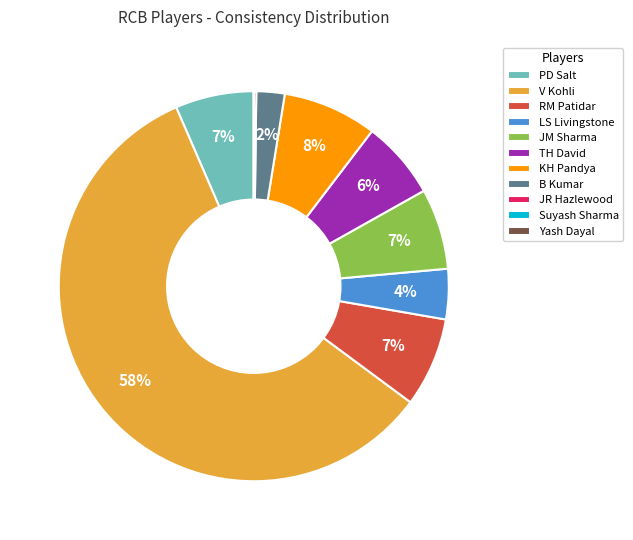

Which category has the biggest portion of the pie?

V Kohli